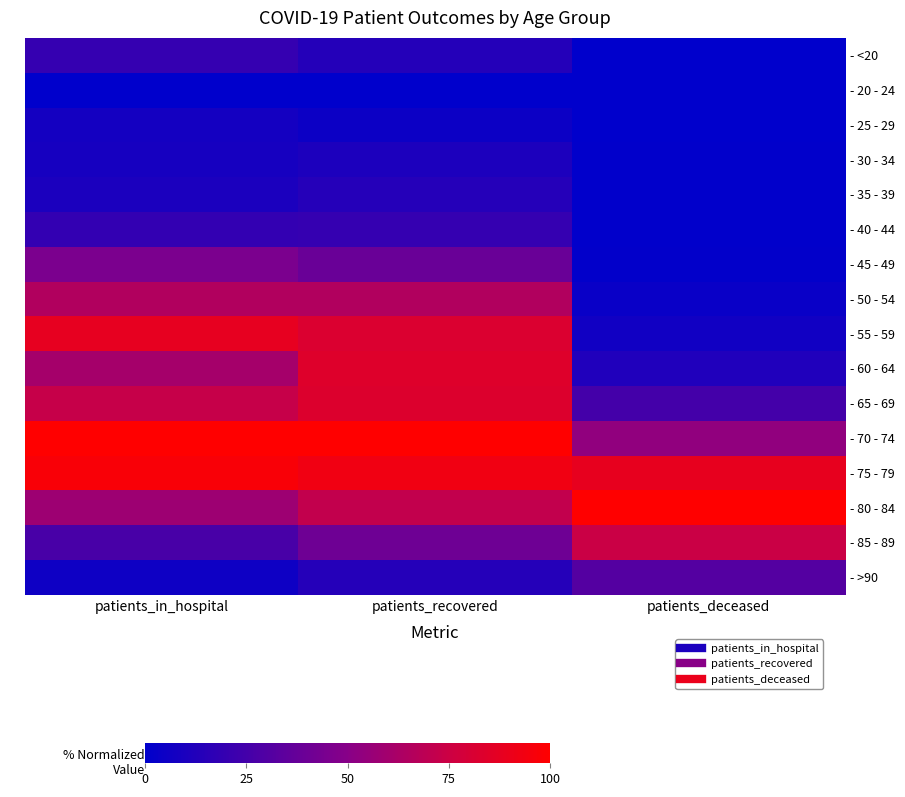

What is the difference between the highest and lowest values at patients_in_hospital?

1.0